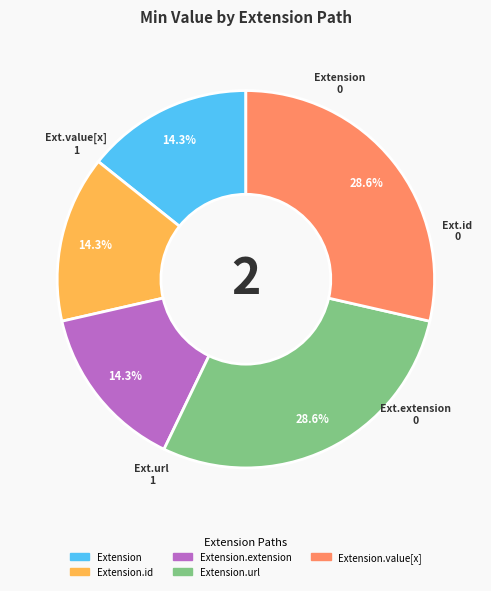

Is there a majority slice in this chart?

No